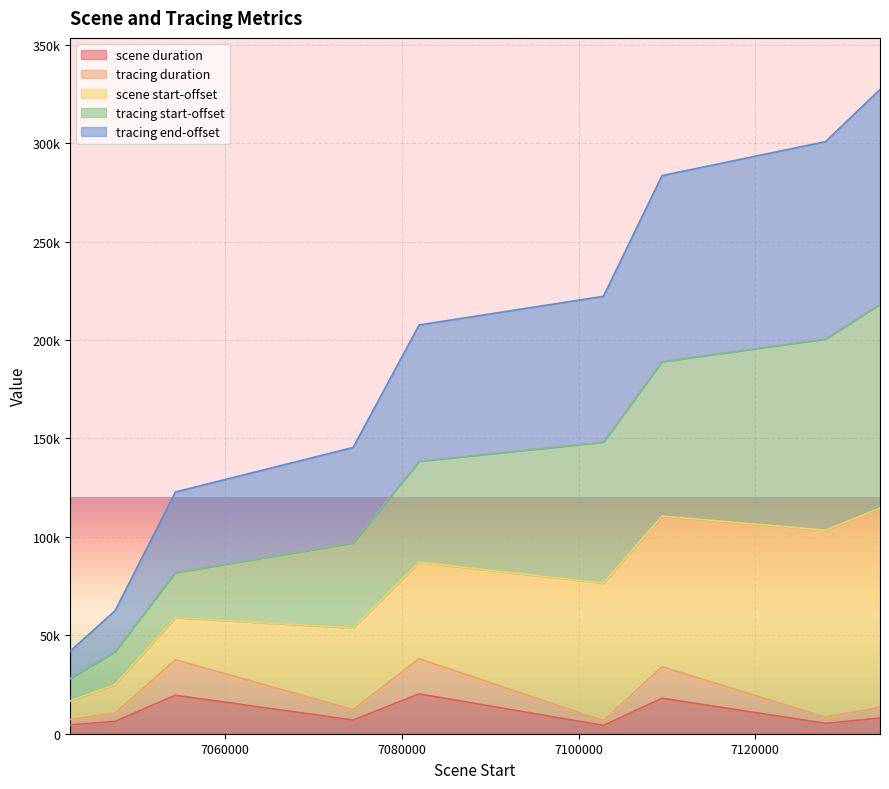

What are all the series names shown in the legend?

scene duration, tracing duration, scene start-offset, tracing start-offset, tracing end-offset